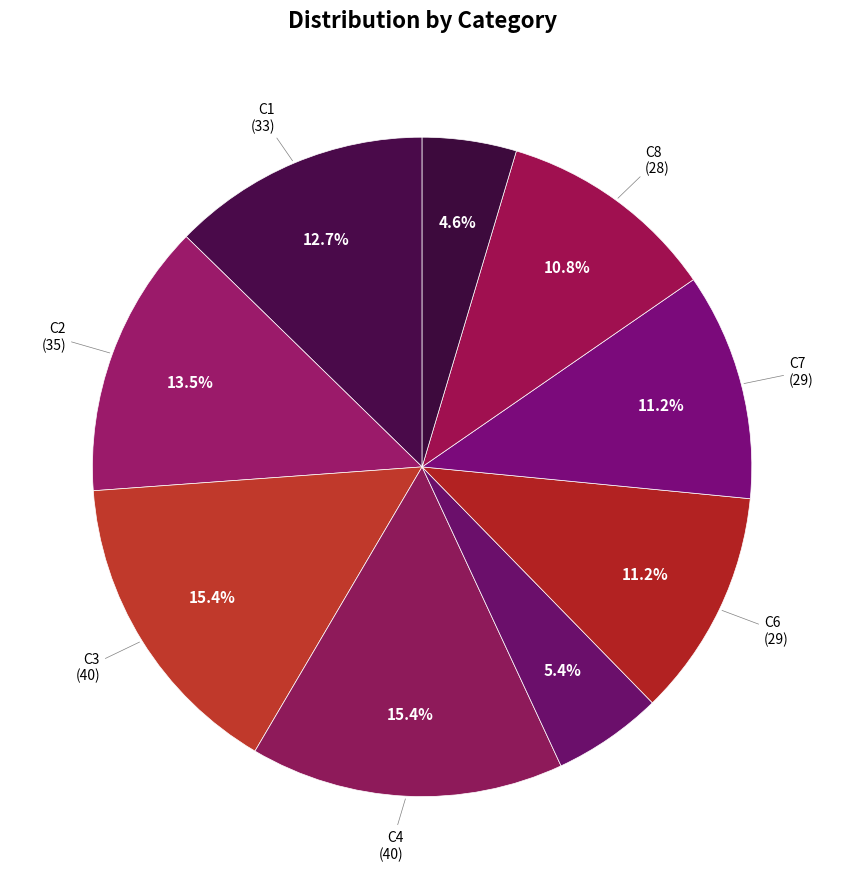

Which category has the smallest portion of the pie?

C9